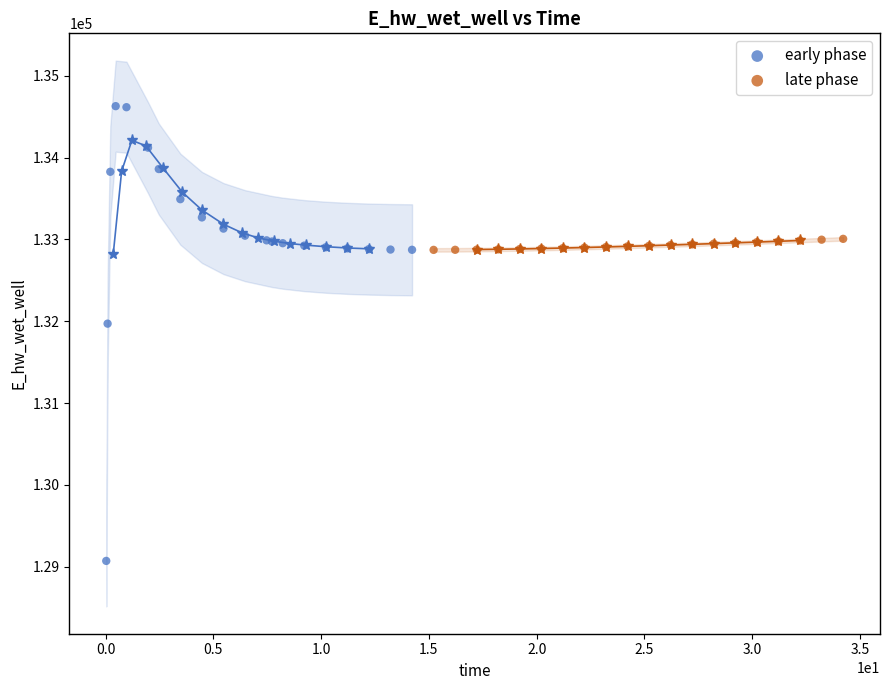

Which series reaches the minimum Y coordinate?

early phase